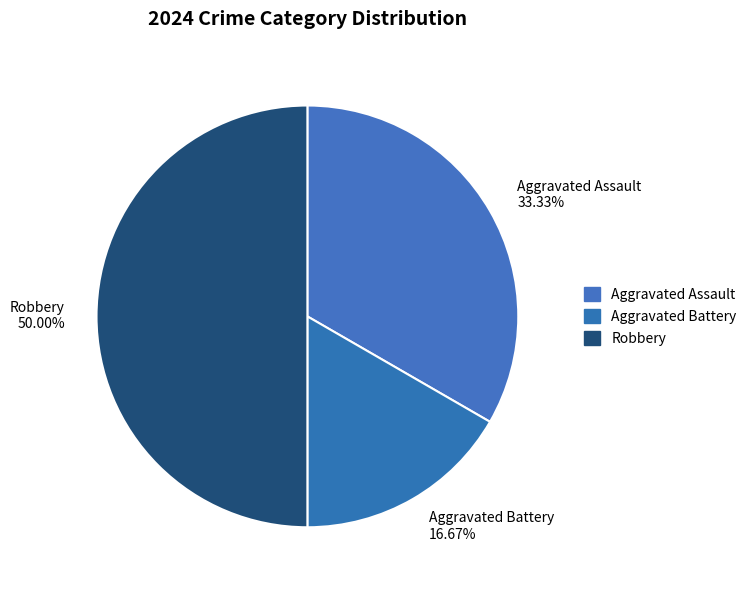

What is the largest slice in the pie chart?

Robbery